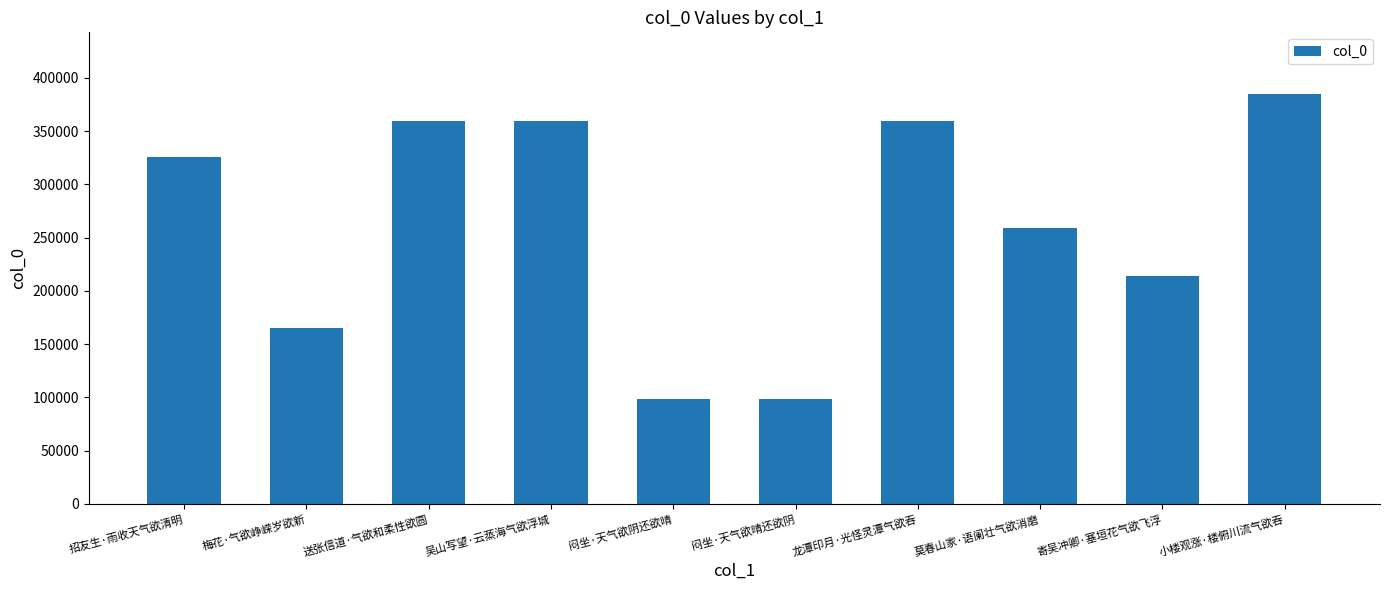

At which label is the value closest to 241538?

莫春山家·语阑壮气欲消磨